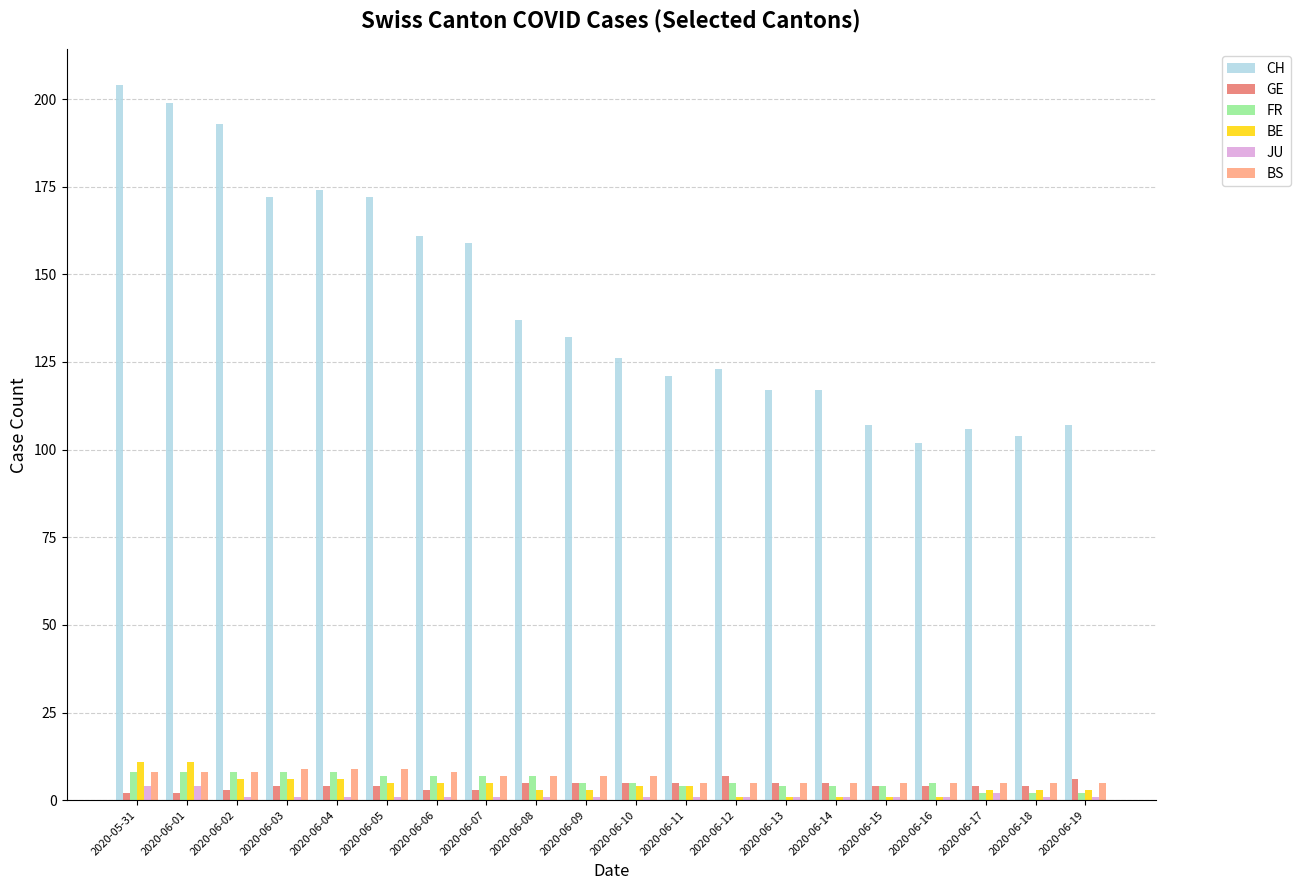

Reading left to right, extract all data points from this chart.

CH: 2020-05-31=204	2020-06-01=199	2020-06-02=193	2020-06-03=172	2020-06-04=174	2020-06-05=172	2020-06-06=161	2020-06-07=159	2020-06-08=137	2020-06-09=132	2020-06-10=126	2020-06-11=121	2020-06-12=123	2020-06-13=117	2020-06-14=117	2020-06-15=107	2020-06-16=102	2020-06-17=106	2020-06-18=104	2020-06-19=107
GE: 2020-05-31=2	2020-06-01=2	2020-06-02=3	2020-06-03=4	2020-06-04=4	2020-06-05=4	2020-06-06=3	2020-06-07=3	2020-06-08=5	2020-06-09=5	2020-06-10=5	2020-06-11=5	2020-06-12=7	2020-06-13=5	2020-06-14=5	2020-06-15=4	2020-06-16=4	2020-06-17=4	2020-06-18=4	2020-06-19=6
FR: 2020-05-31=8	2020-06-01=8	2020-06-02=8	2020-06-03=8	2020-06-04=8	2020-06-05=7	2020-06-06=7	2020-06-07=7	2020-06-08=7	2020-06-09=5	2020-06-10=5	2020-06-11=4	2020-06-12=5	2020-06-13=4	2020-06-14=4	2020-06-15=4	2020-06-16=5	2020-06-17=2	2020-06-18=2	2020-06-19=2
BE: 2020-05-31=11	2020-06-01=11	2020-06-02=6	2020-06-03=6	2020-06-04=6	2020-06-05=5	2020-06-06=5	2020-06-07=5	2020-06-08=3	2020-06-09=3	2020-06-10=4	2020-06-11=4	2020-06-12=1	2020-06-13=1	2020-06-14=1	2020-06-15=1	2020-06-16=1	2020-06-17=3	2020-06-18=3	2020-06-19=3
JU: 2020-05-31=4	2020-06-01=4	2020-06-02=1	2020-06-03=1	2020-06-04=1	2020-06-05=1	2020-06-06=1	2020-06-07=1	2020-06-08=1	2020-06-09=1	2020-06-10=1	2020-06-11=1	2020-06-12=1	2020-06-13=1	2020-06-14=1	2020-06-15=1	2020-06-16=1	2020-06-17=2	2020-06-18=1	2020-06-19=1
BS: 2020-05-31=8	2020-06-01=8	2020-06-02=8	2020-06-03=9	2020-06-04=9	2020-06-05=9	2020-06-06=8	2020-06-07=7	2020-06-08=7	2020-06-09=7	2020-06-10=7	2020-06-11=5	2020-06-12=5	2020-06-13=5	2020-06-14=5	2020-06-15=5	2020-06-16=5	2020-06-17=5	2020-06-18=5	2020-06-19=5